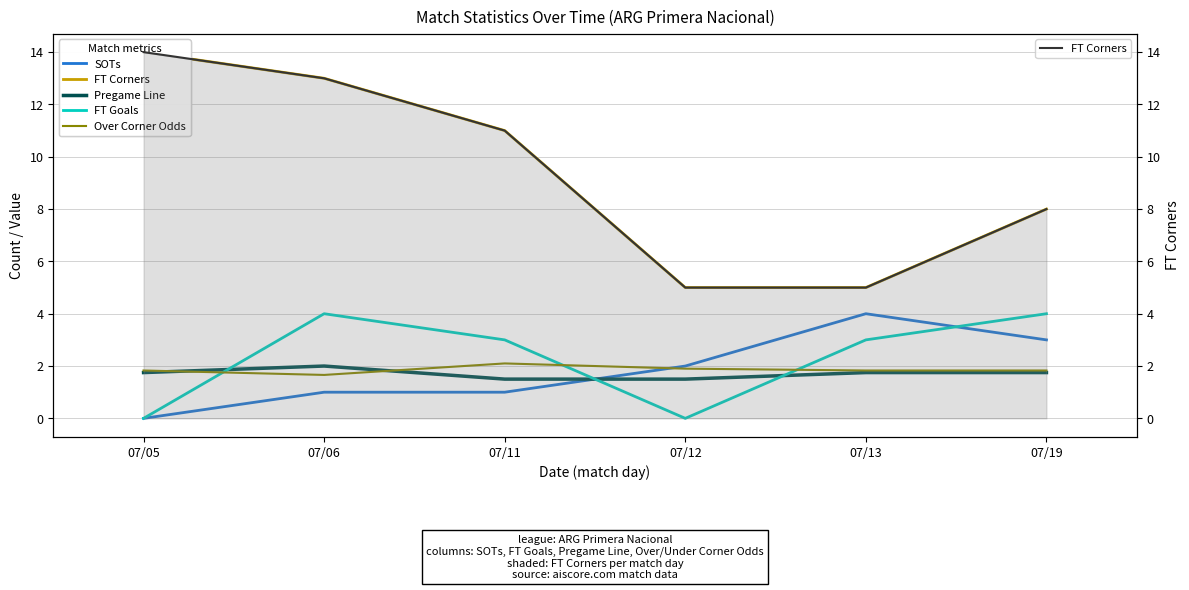

Is it true that FT Goals equals 4.0 at 07/06?

True